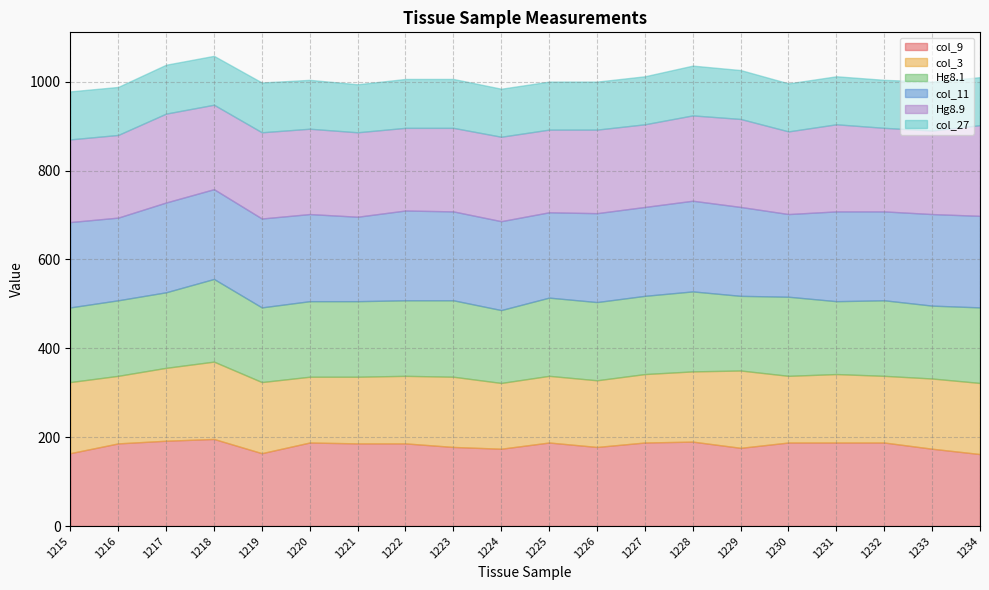

Which series has the widest spread of values?

col_9